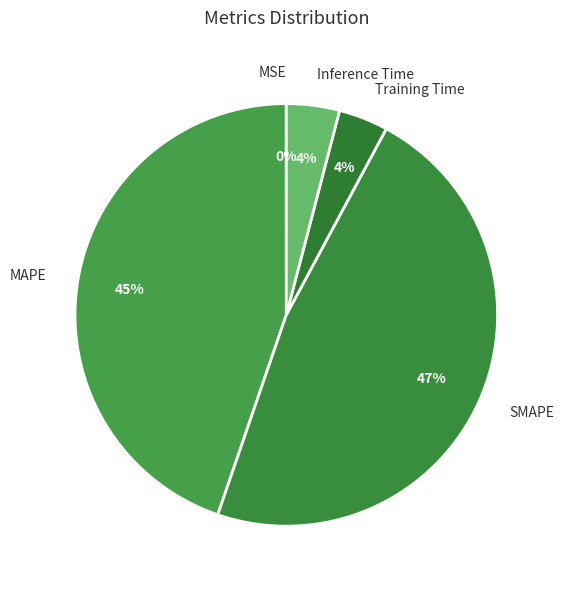

Is there a majority slice in this chart?

No